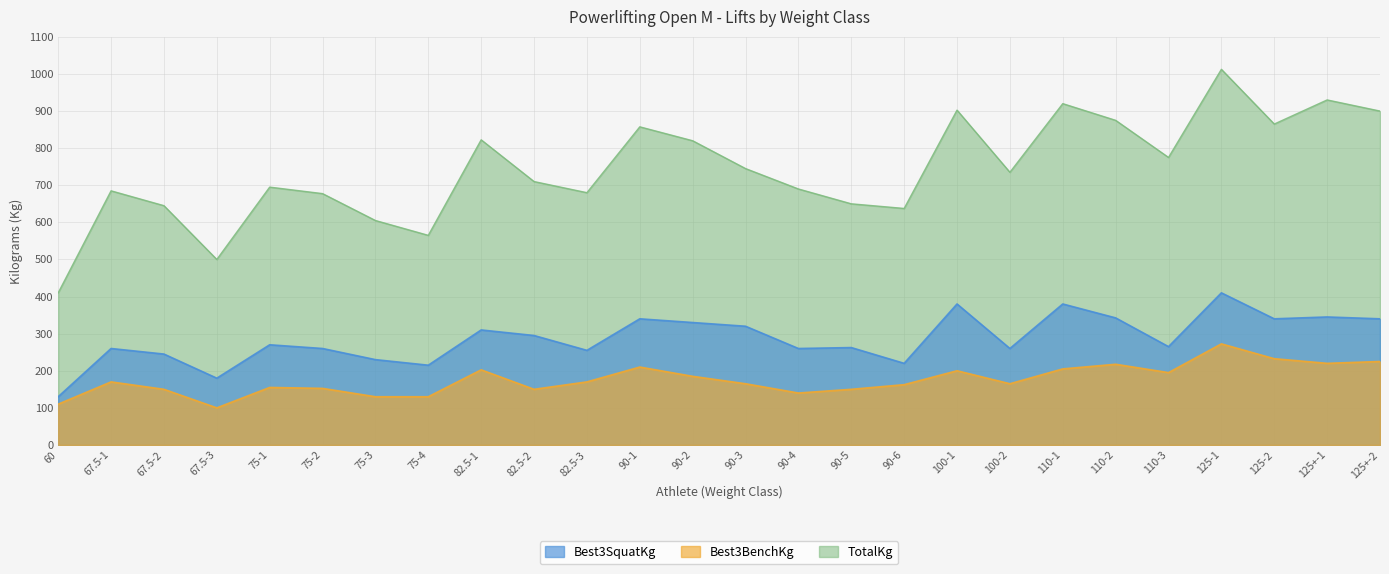

How many data points in Best3BenchKg are less than 170?

13